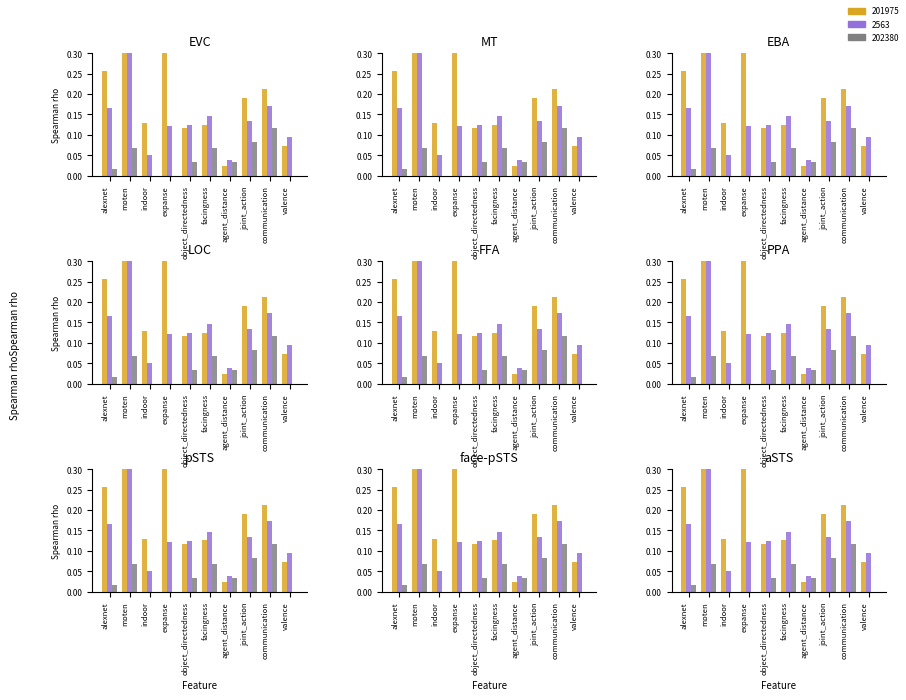

Are the bars grouped side by side (vs. stacked)?

Yes